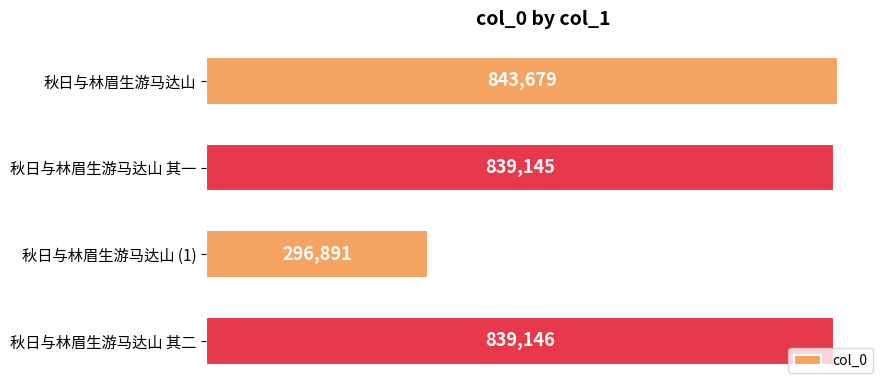

Are the bars grouped side by side (vs. stacked)?

No